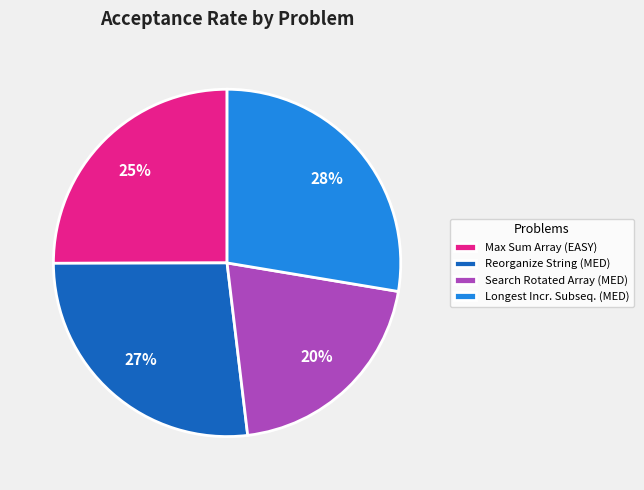

Does Search Rotated Array (MED) represent more than half of the total?

No